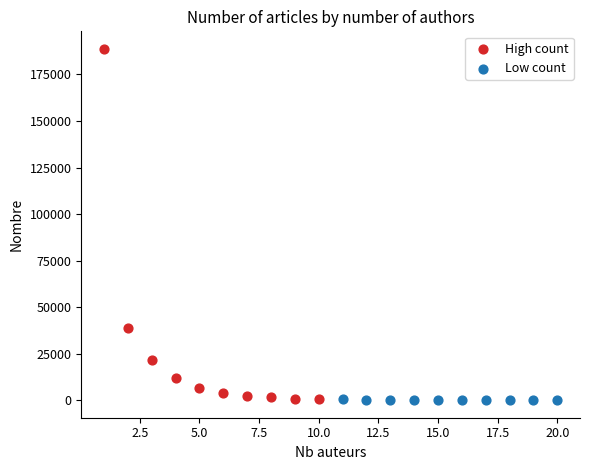

What are all the series names shown in the legend?

High count, Low count